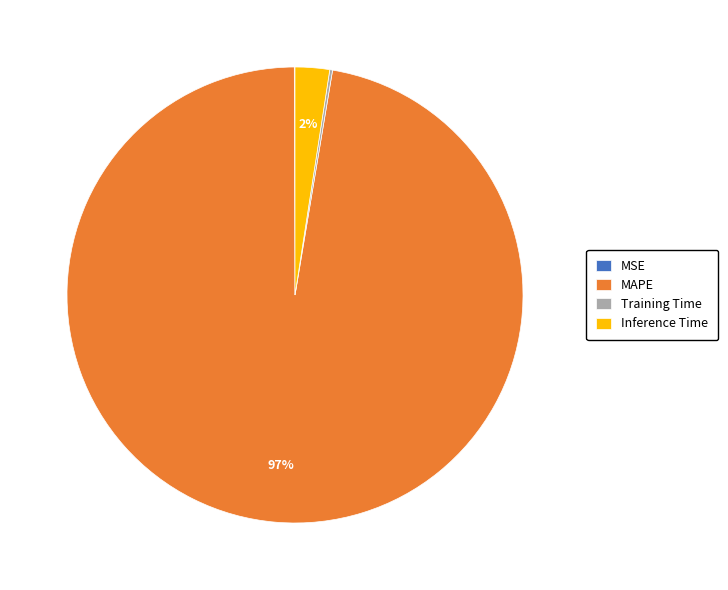

To the nearest percent, what portion does Inference Time represent?

2%